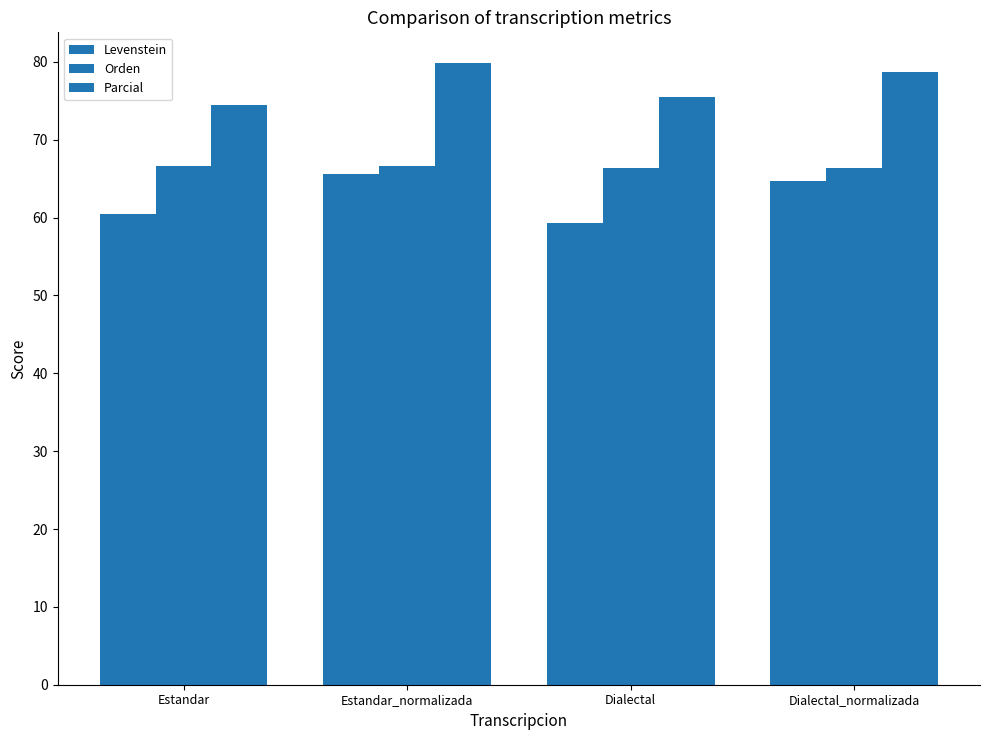

Reading left to right, list all the values displayed in this chart.

Levenstein: Estandar=60.5	Estandar_normalizada=65.6	Dialectal=59.3	Dialectal_normalizada=64.8
Orden: Estandar=66.7	Estandar_normalizada=66.7	Dialectal=66.4	Dialectal_normalizada=66.4
Parcial: Estandar=74.5	Estandar_normalizada=79.8	Dialectal=75.5	Dialectal_normalizada=78.7